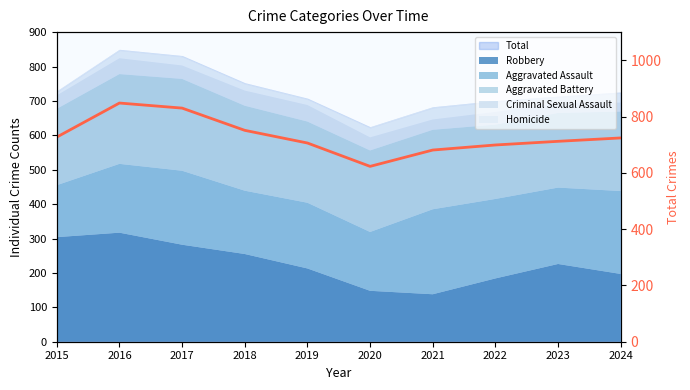

True or false: the data shows 727 at 2015.

True